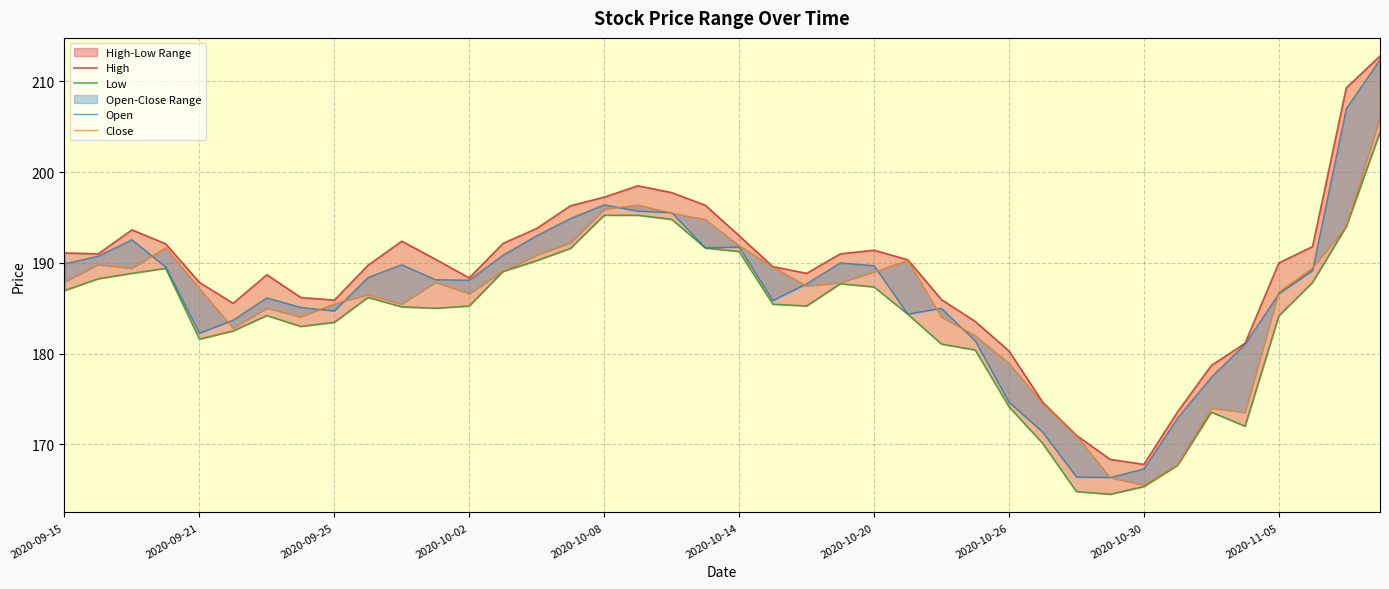

What is the minimum value for Open?

166.3